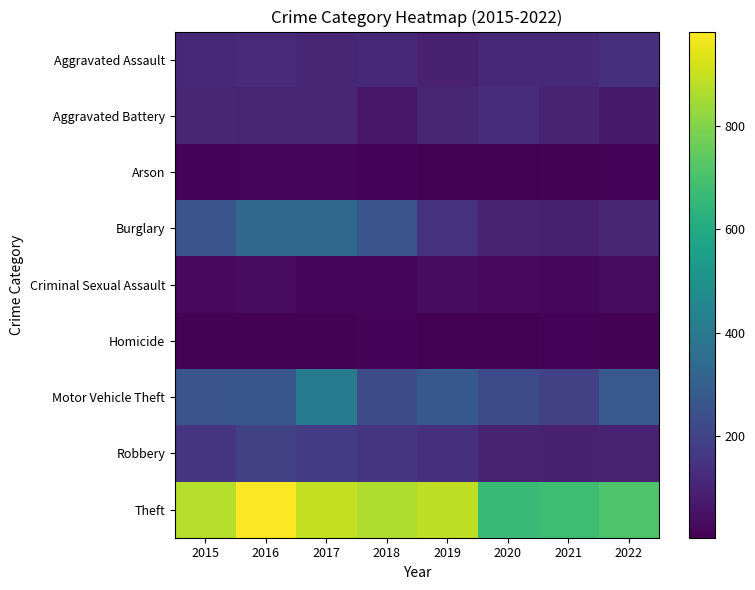

Between 2016 and 2022, which is larger?

2022